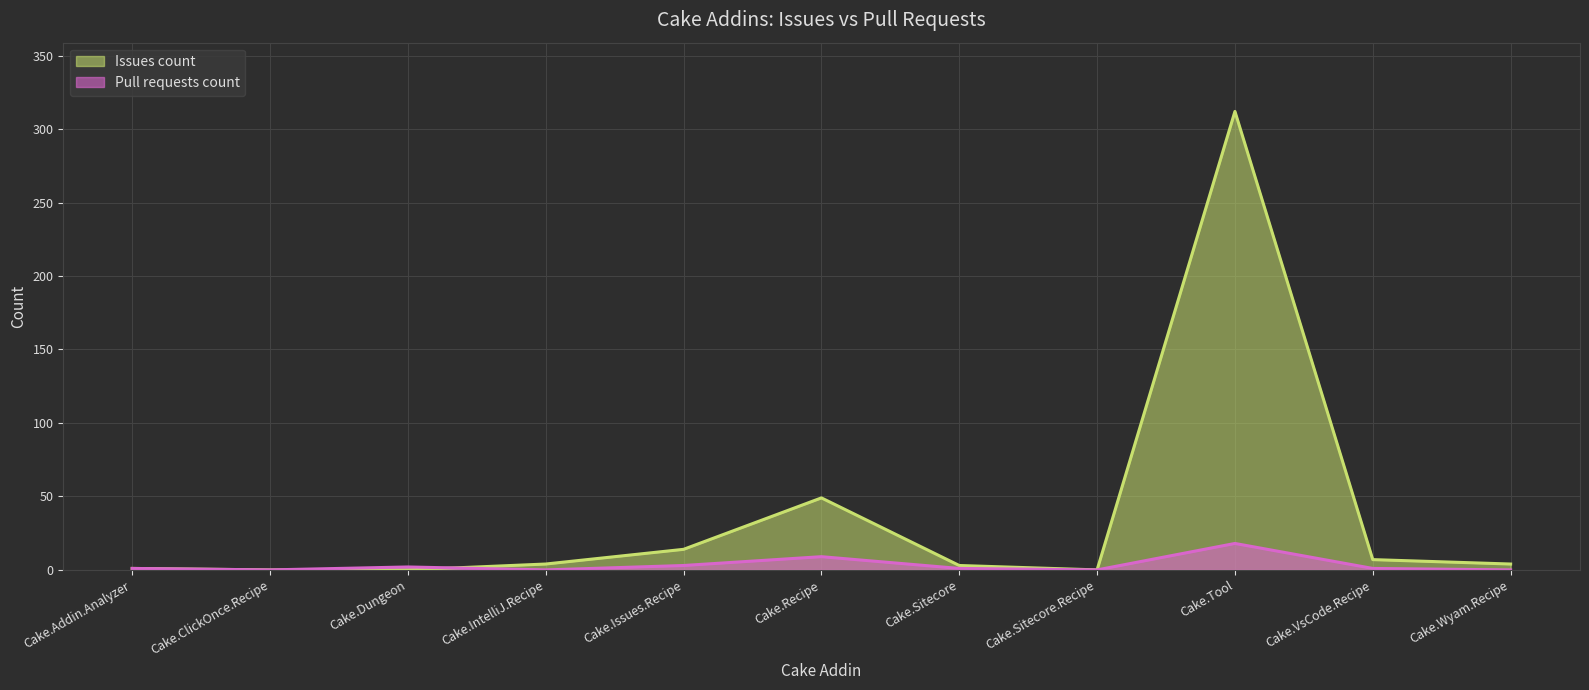

Which series has the largest total across all categories?

Issues count